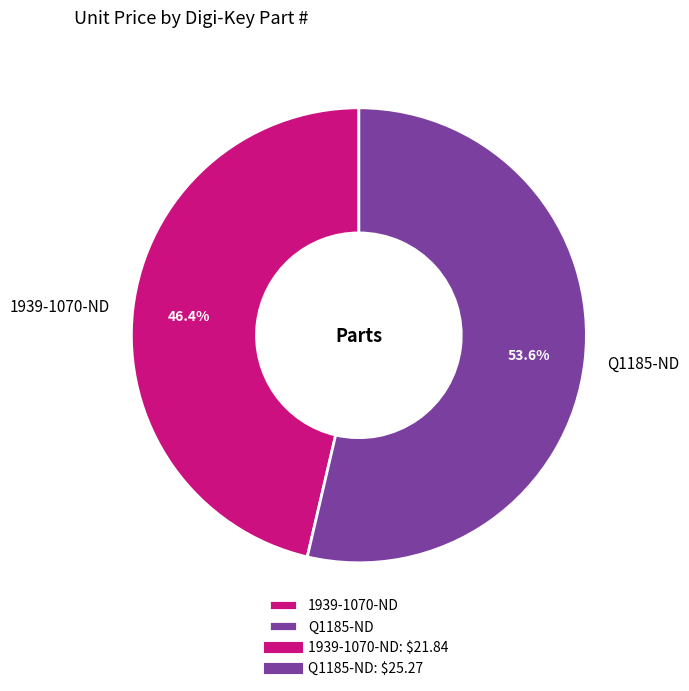

Is it true that Q1185-ND is 54% of the pie?

True